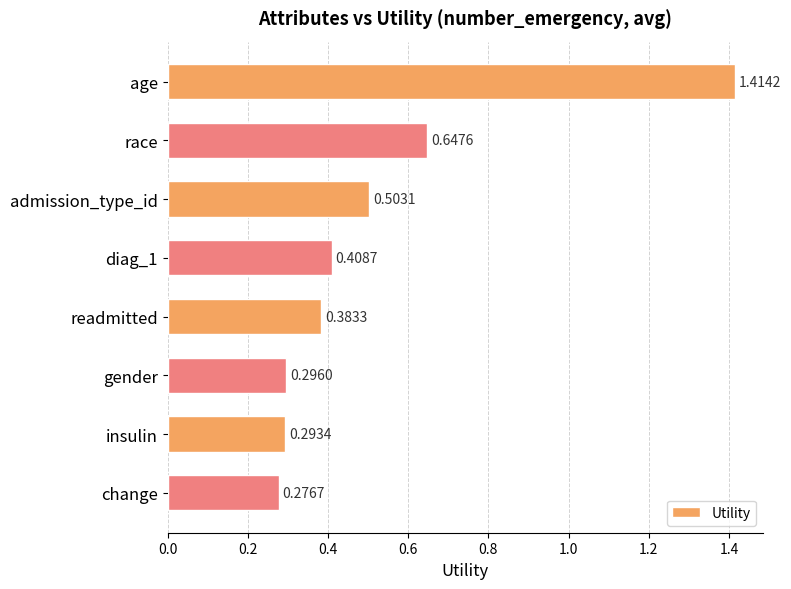

What is the difference between the maximum and minimum values?

1.1